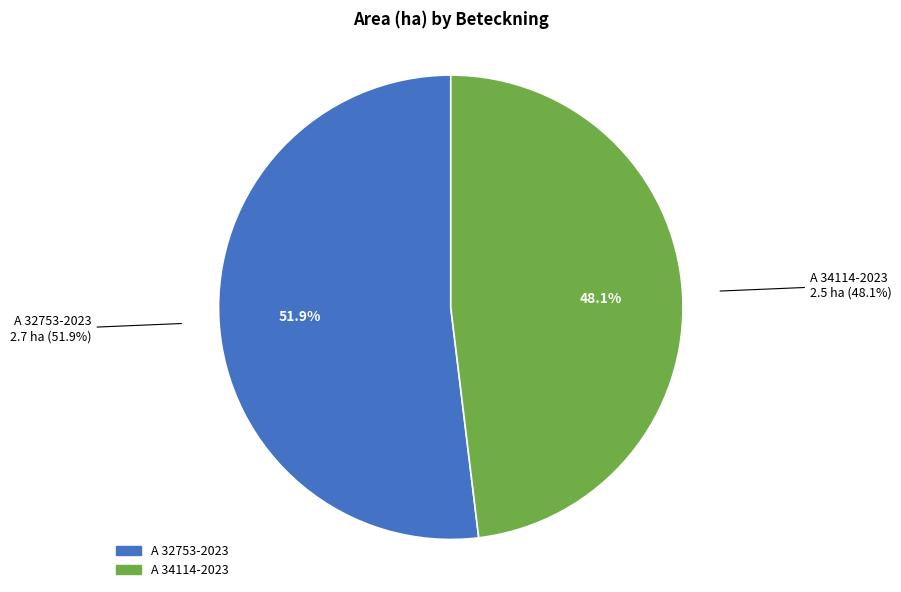

Which category has the smallest portion of the pie?

A 34114-2023